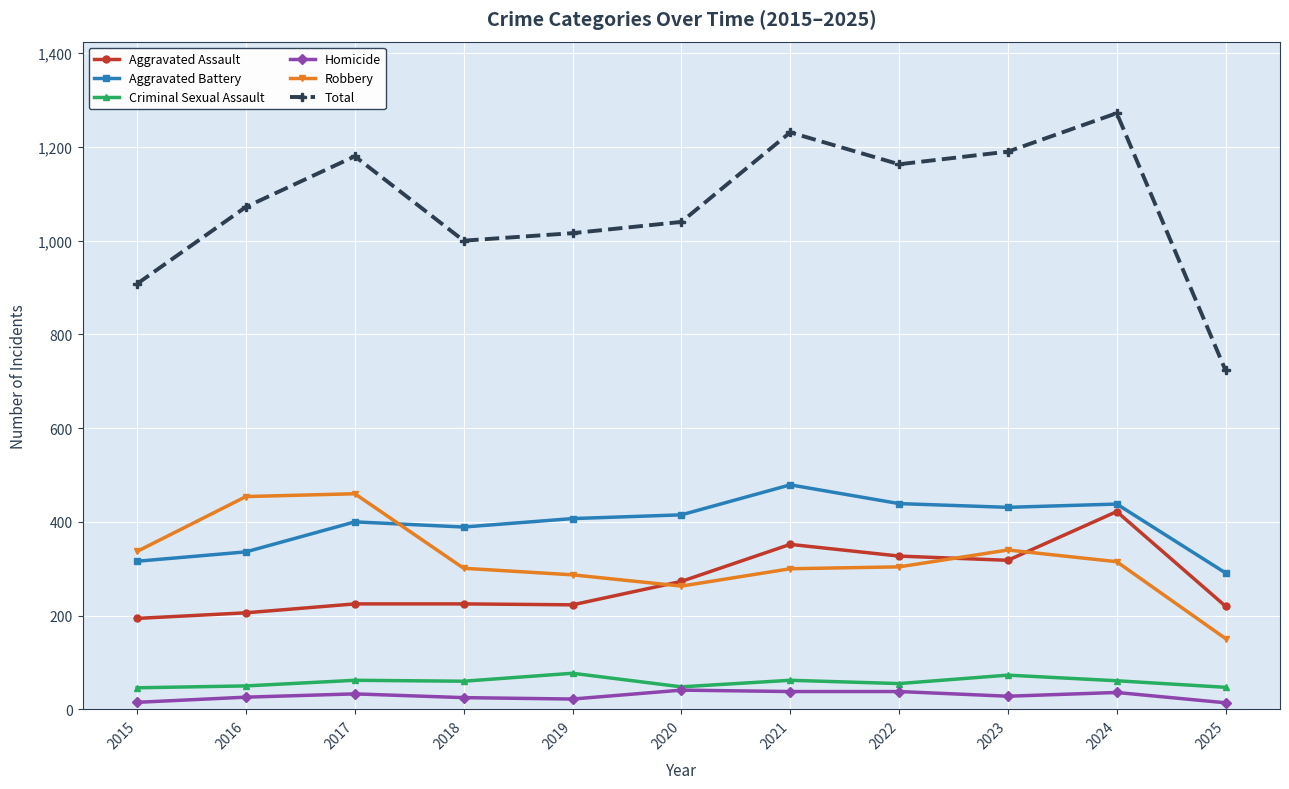

What is the greatest value displayed?

1272